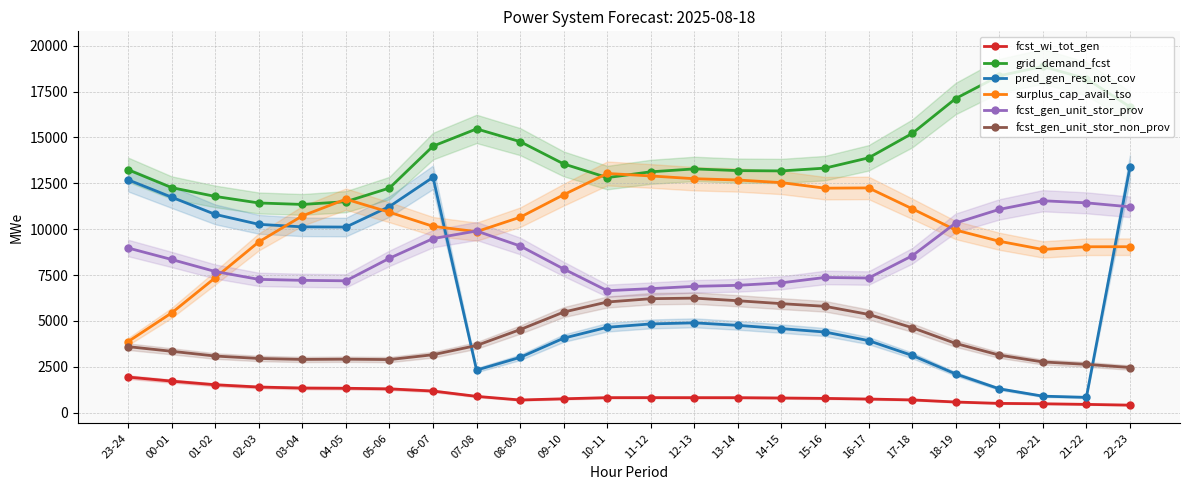

What is the smallest value displayed?

408